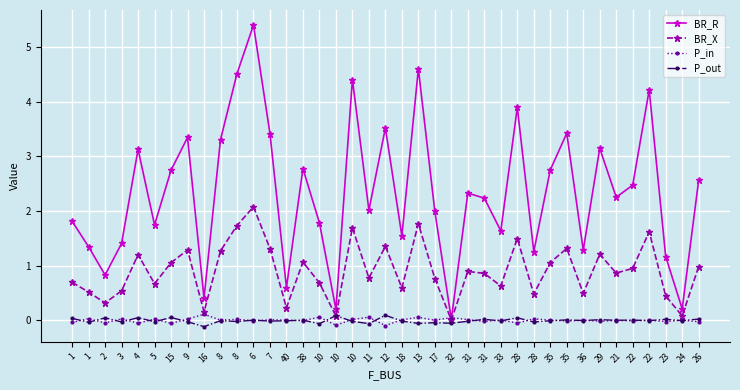

Where is BR_X nearest to the value 1?

26